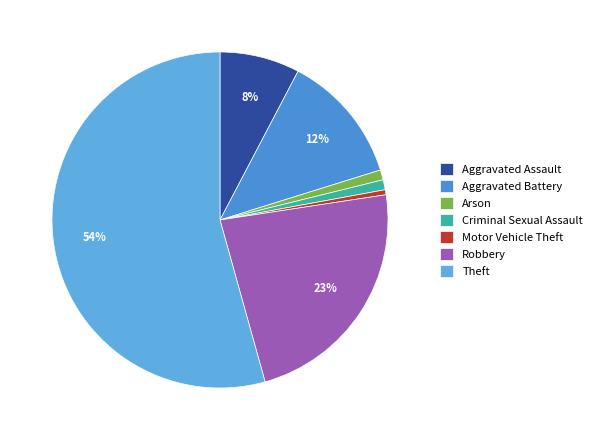

To the nearest percent, what is the average slice percentage?

14%